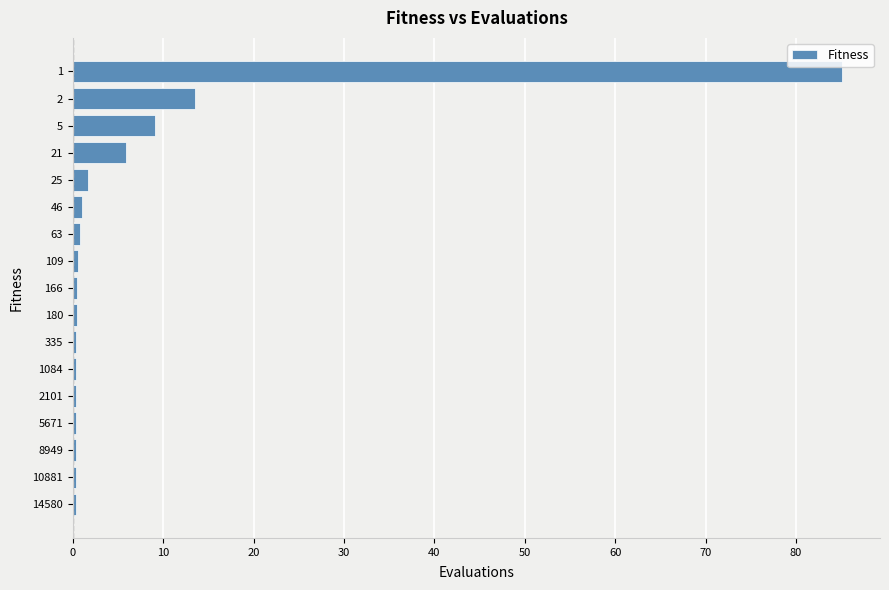

The value at 21 is 10.1. True or false?

False